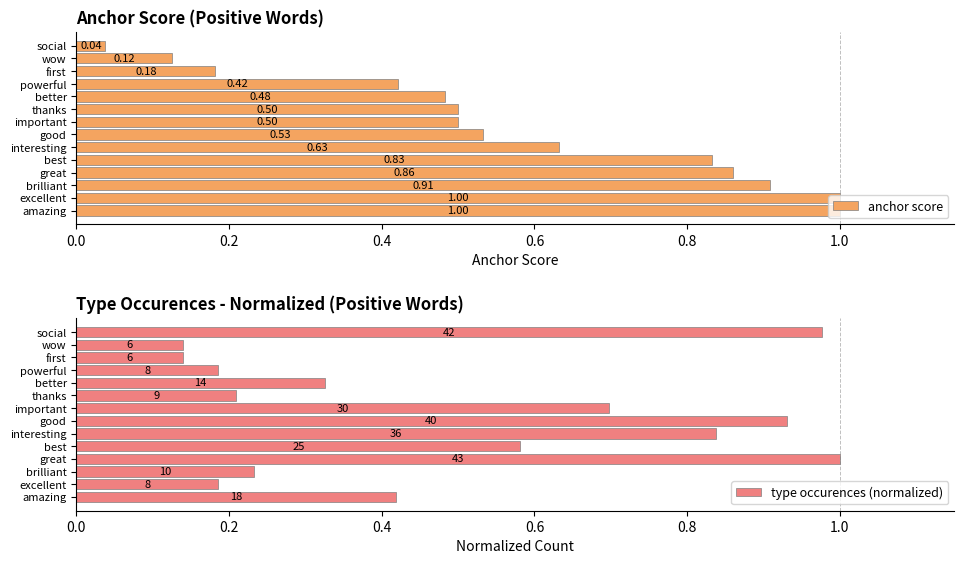

How many series are shown in this chart?

2